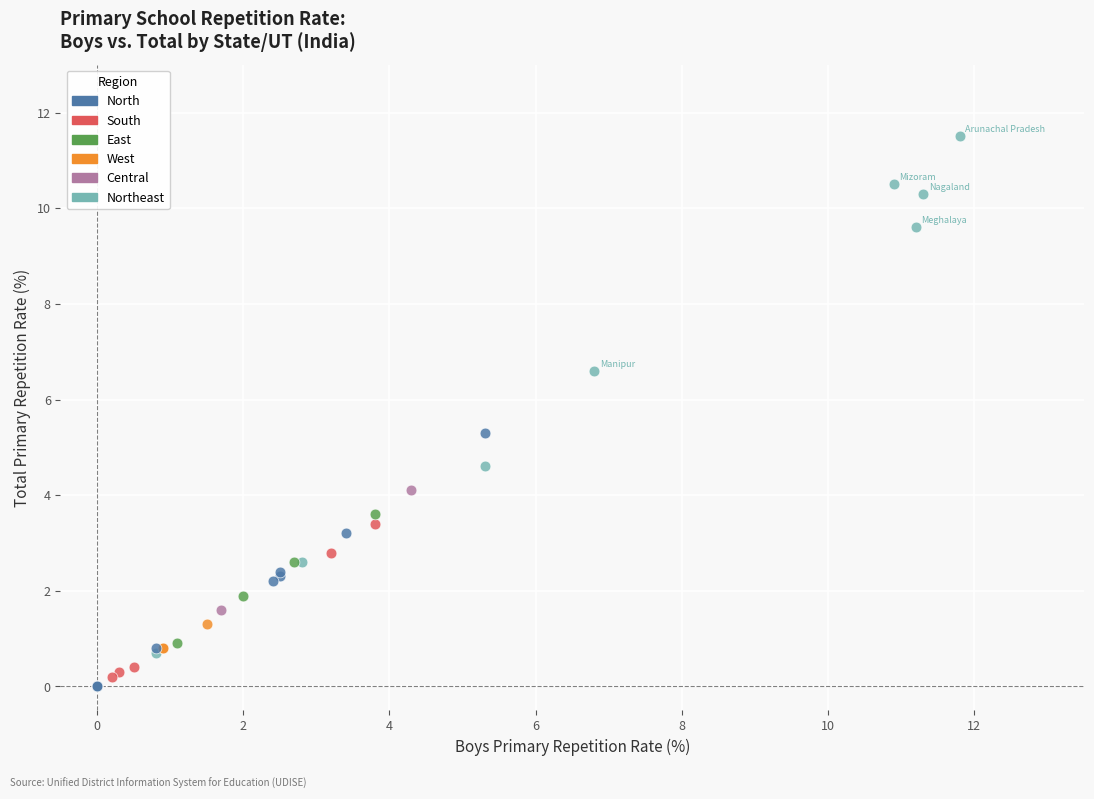

What are all the series names shown in the legend?

North, South, East, West, Central, Northeast